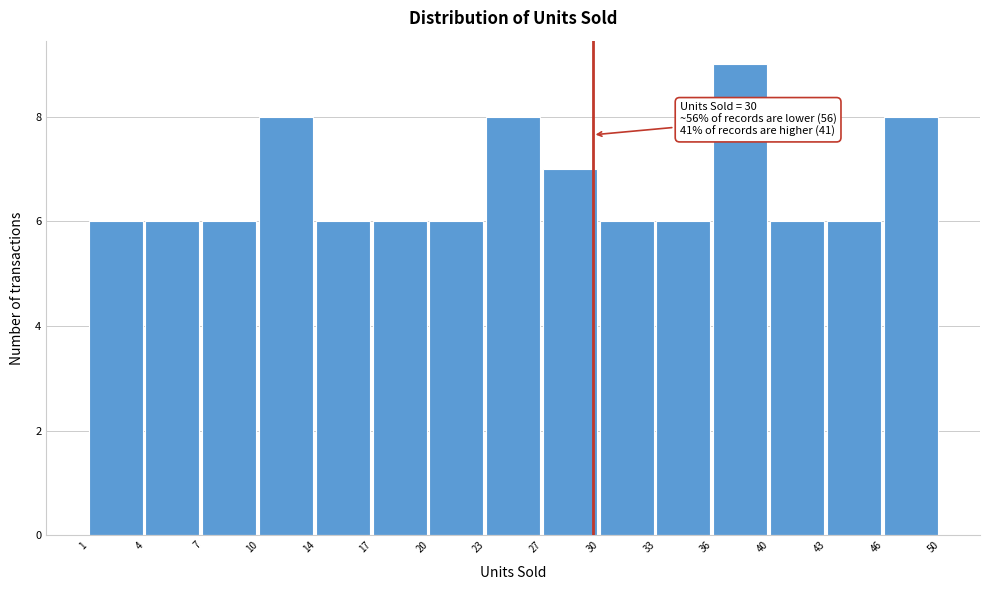

Reading right to left, extract all data points from this chart.

46=8	43=6	40=6	36=9	33=6	30=6	27=7	23=8	20=6	17=6	14=6	10=8	7=6	4=6	1=6